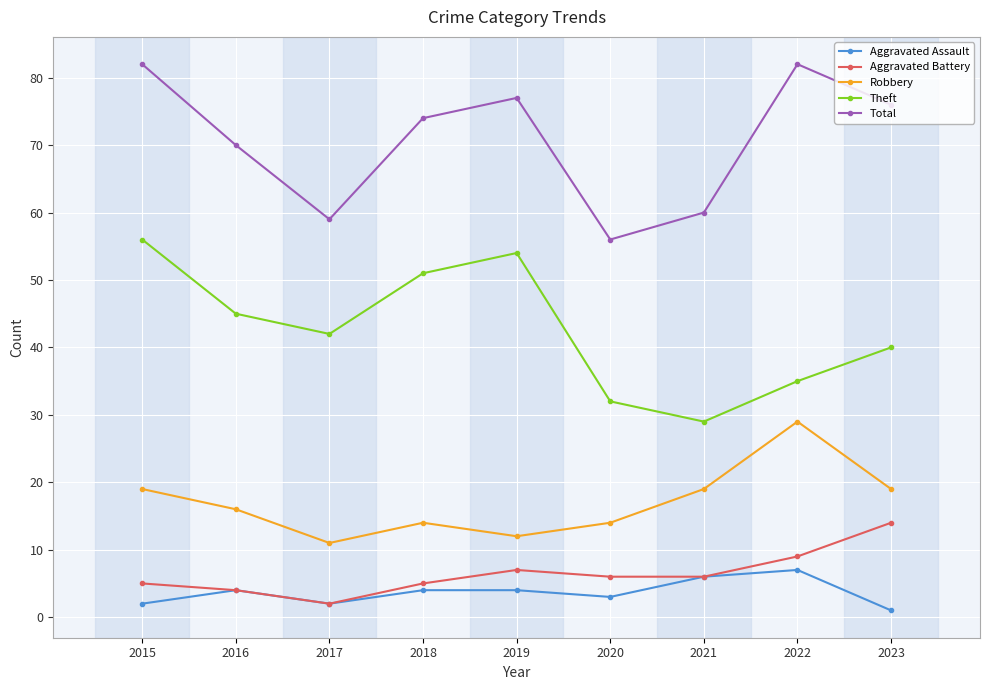

Where is the first local minimum for Aggravated Assault?

2017